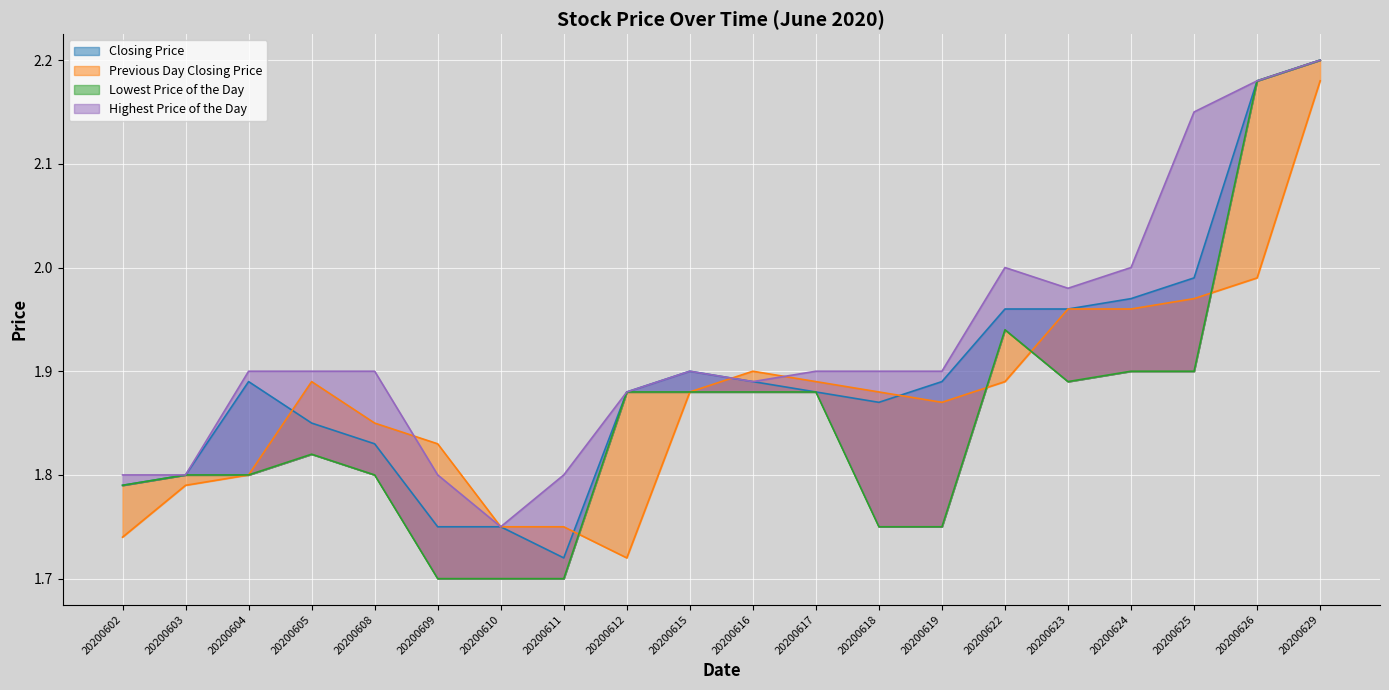

How many lines are shown in the chart?

4